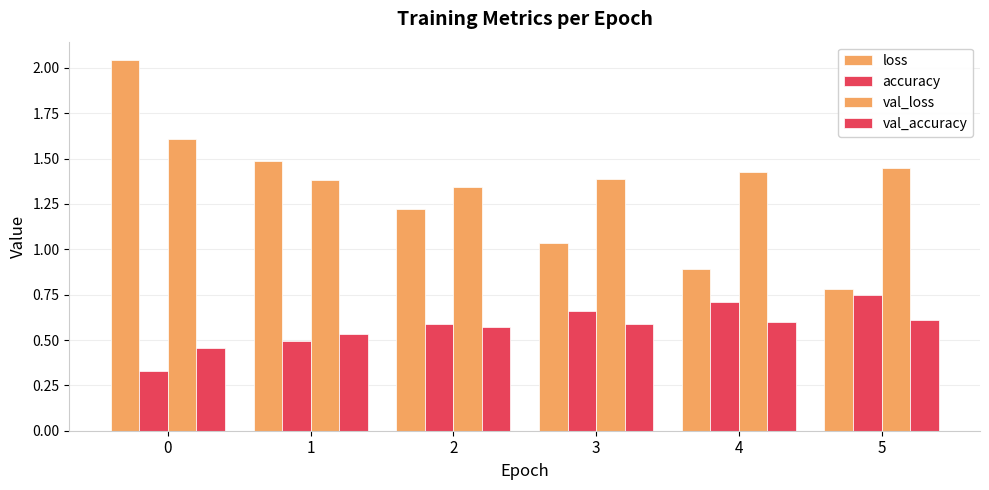

Which series changed the most between 0 and 2?

loss